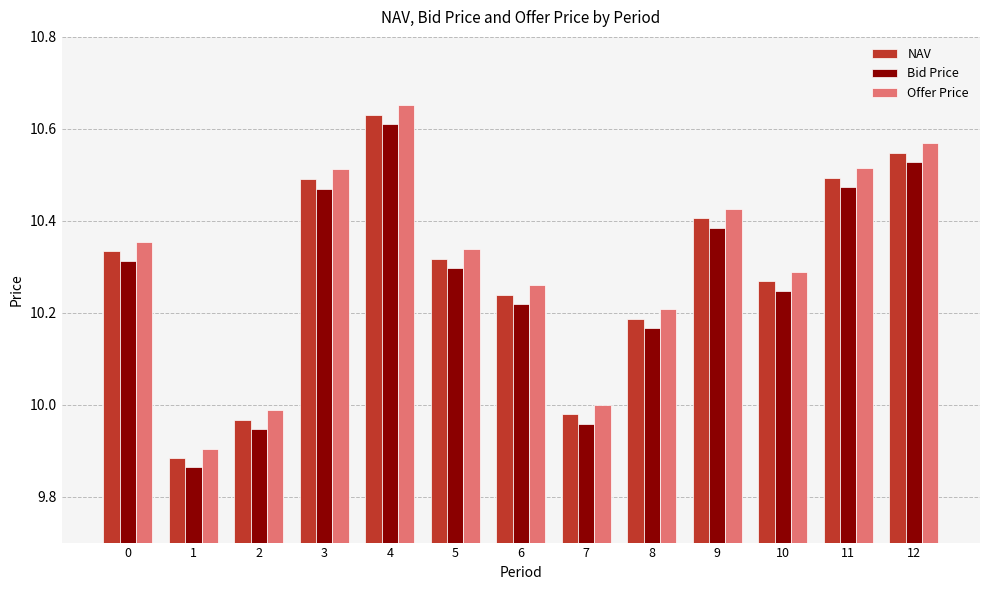

How many series are shown in this chart?

3